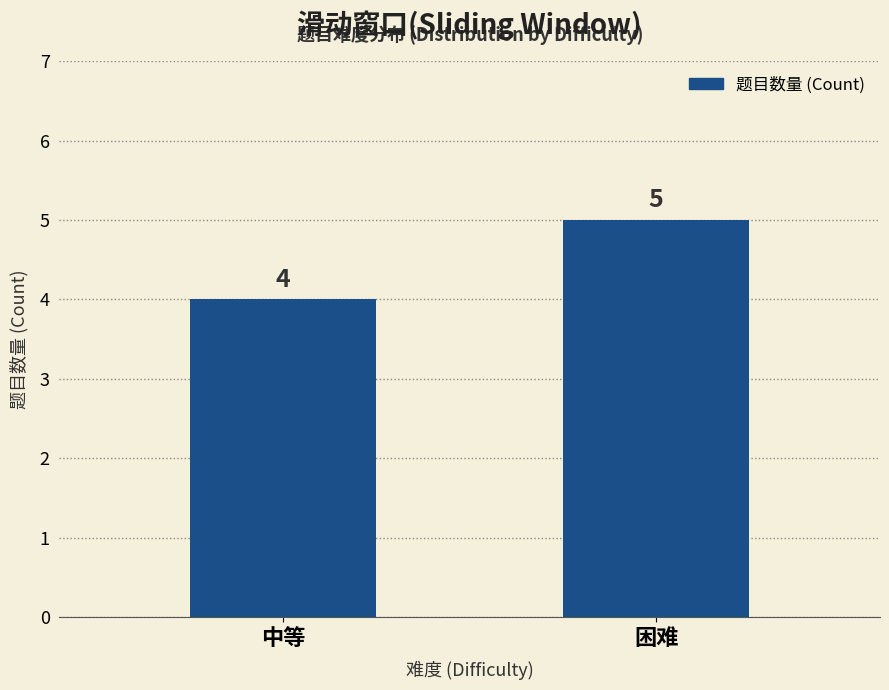

Reading left to right, transcribe all the data shown in this chart.

中等=4	困难=5